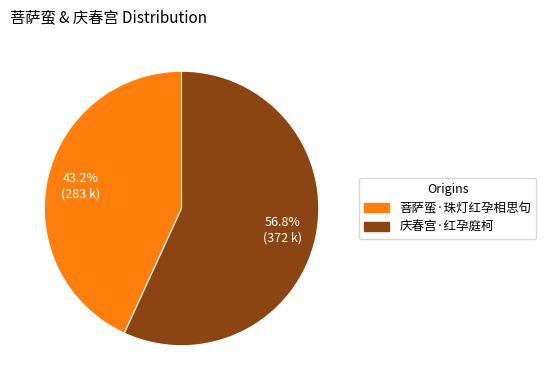

Is it true that 庆春宫·红孕庭柯 is 57% of the pie?

True